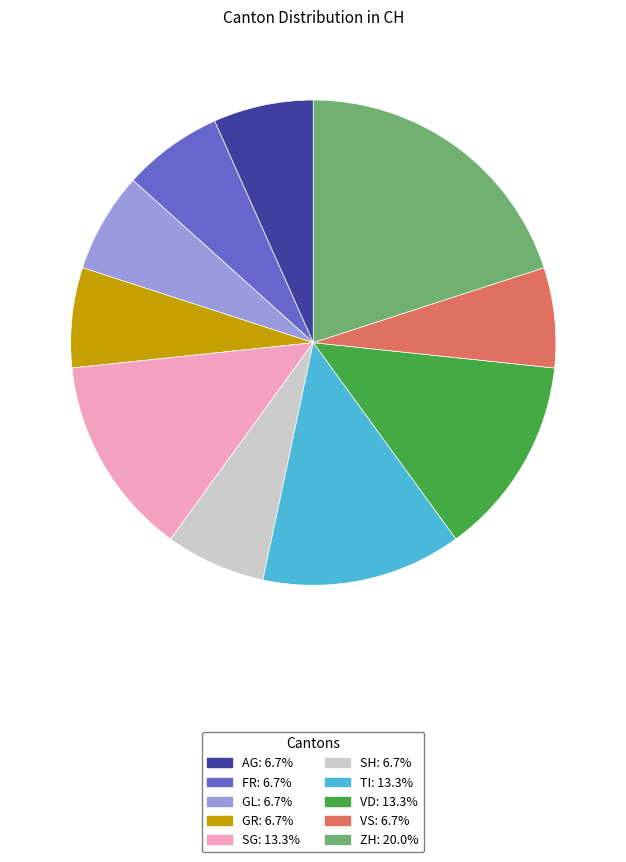

Is there a majority slice in this chart?

No